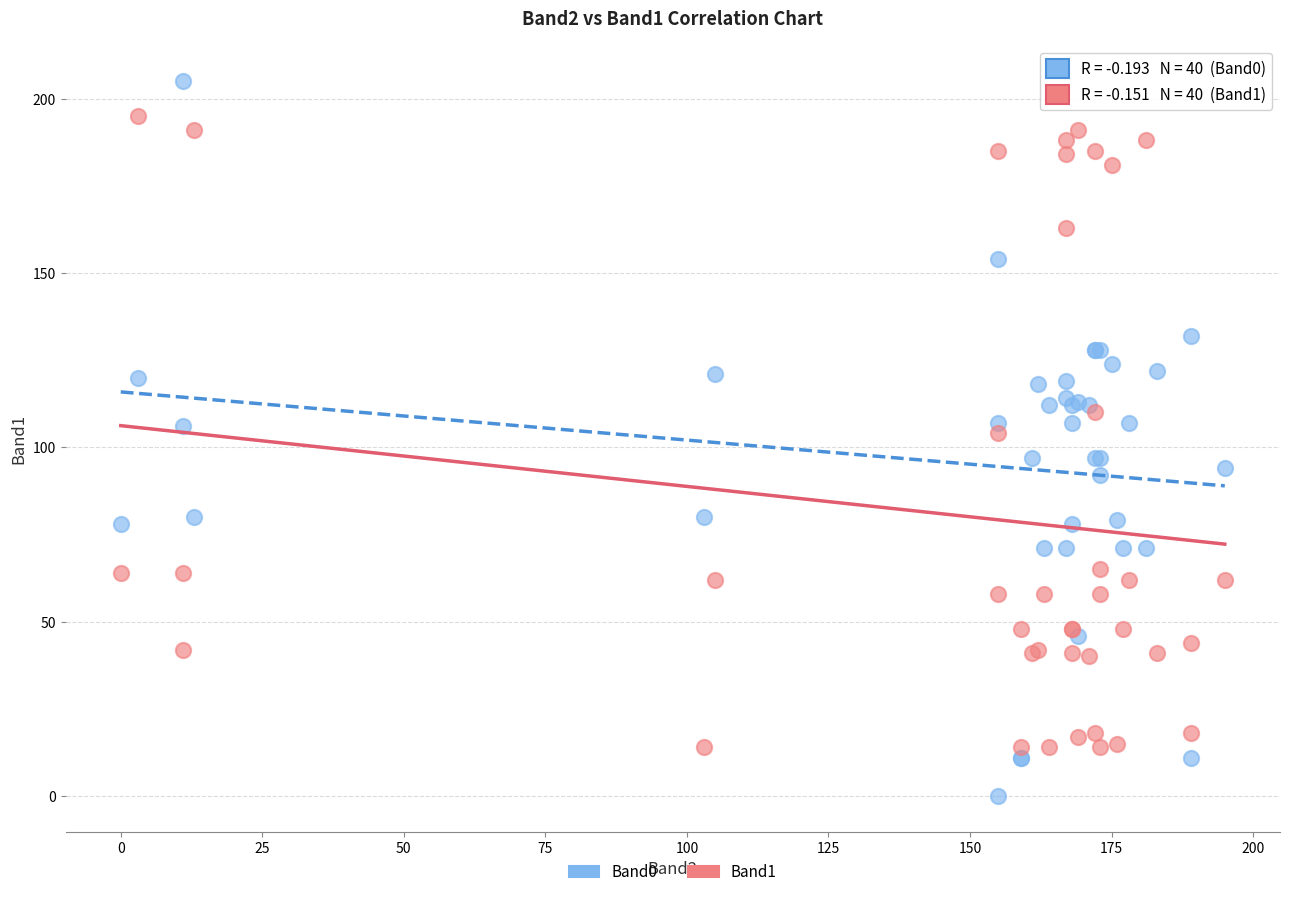

What are all the series names shown in the legend?

Band0, Band1